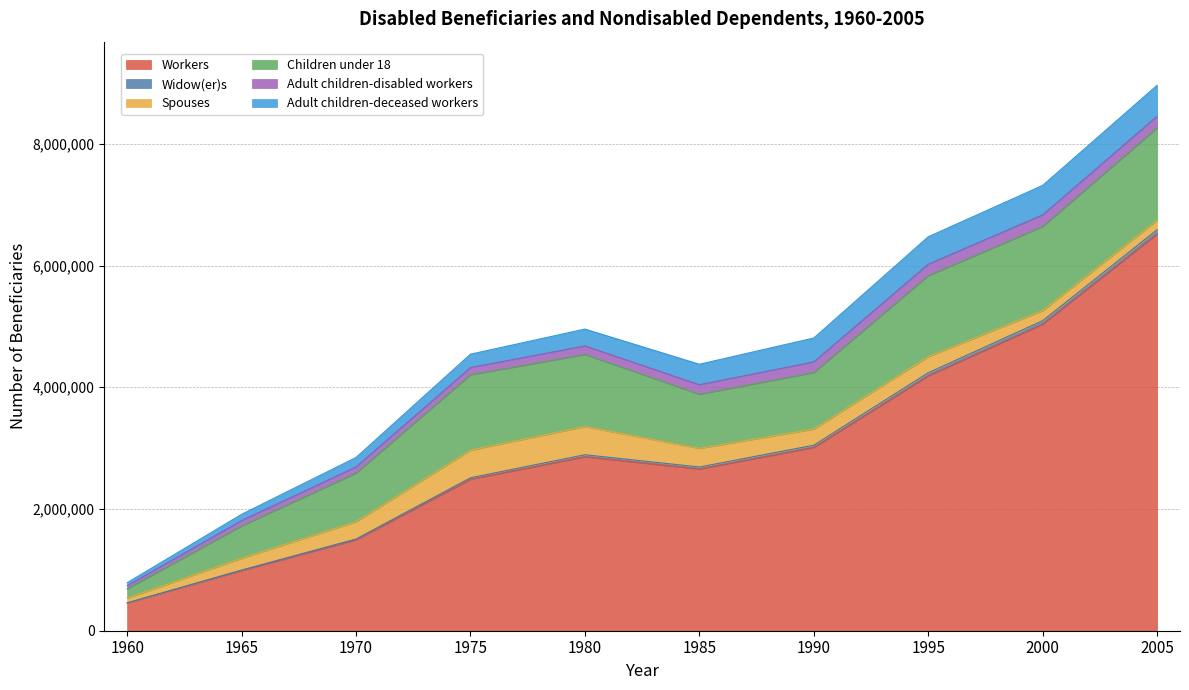

The Adult children-deceased workers series shows 338298 at 2005. True or false?

False